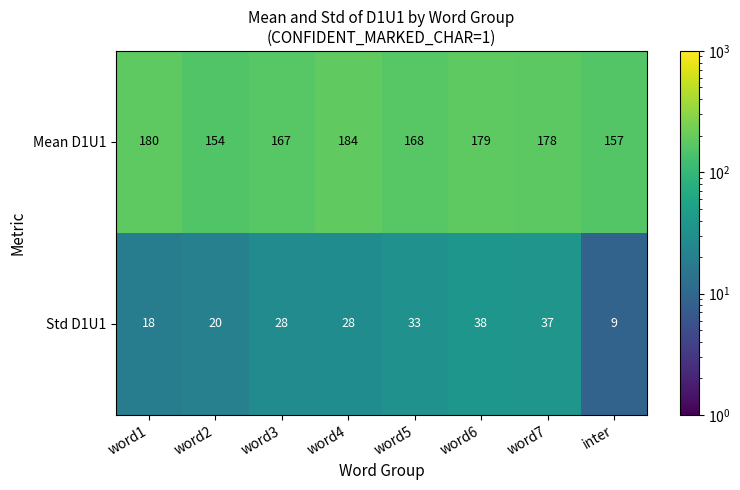

Read the Std D1U1 value at word2.

20